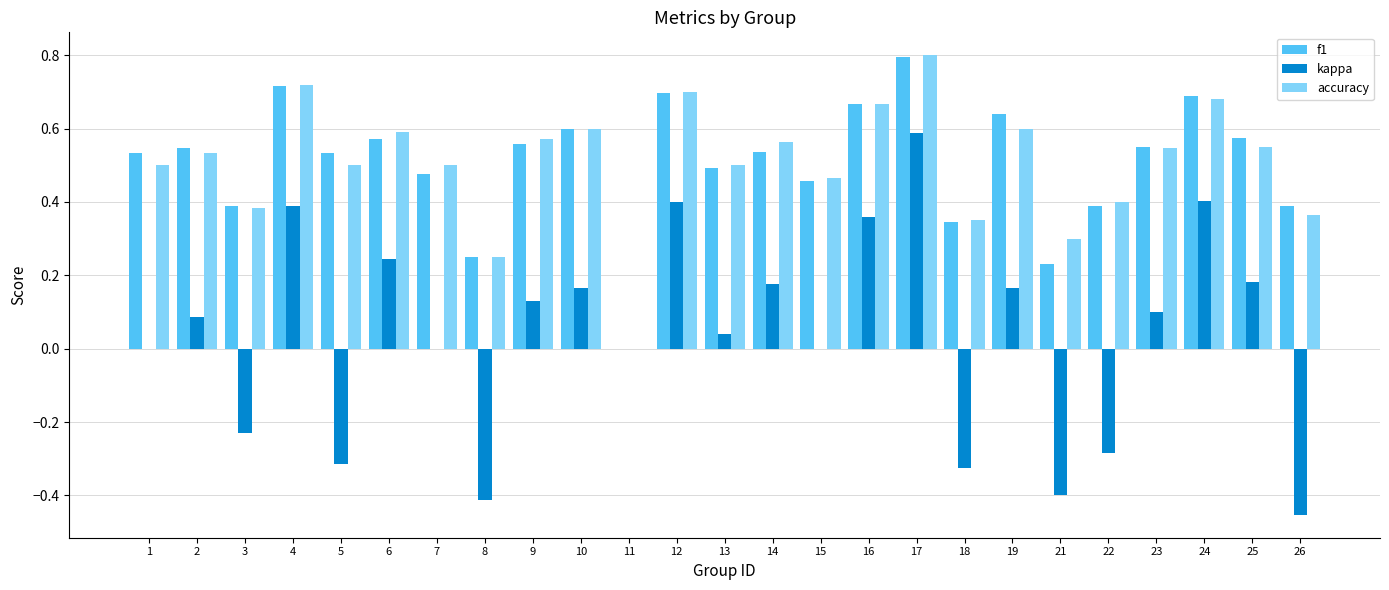

What is the sum of all f1 values?

12.6